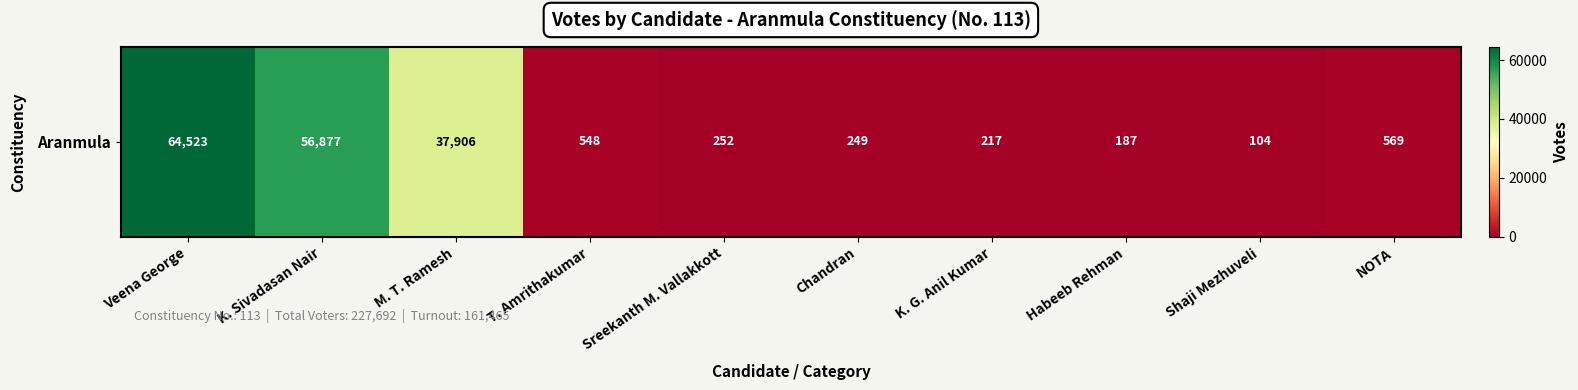

What is the sum of all values?

161432